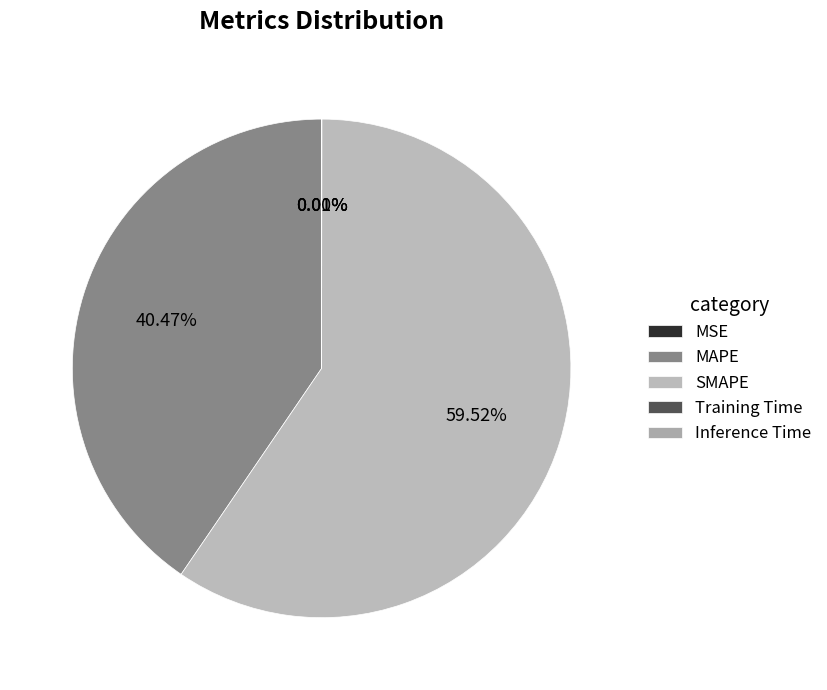

Is it true that SMAPE is 60% of the pie?

True